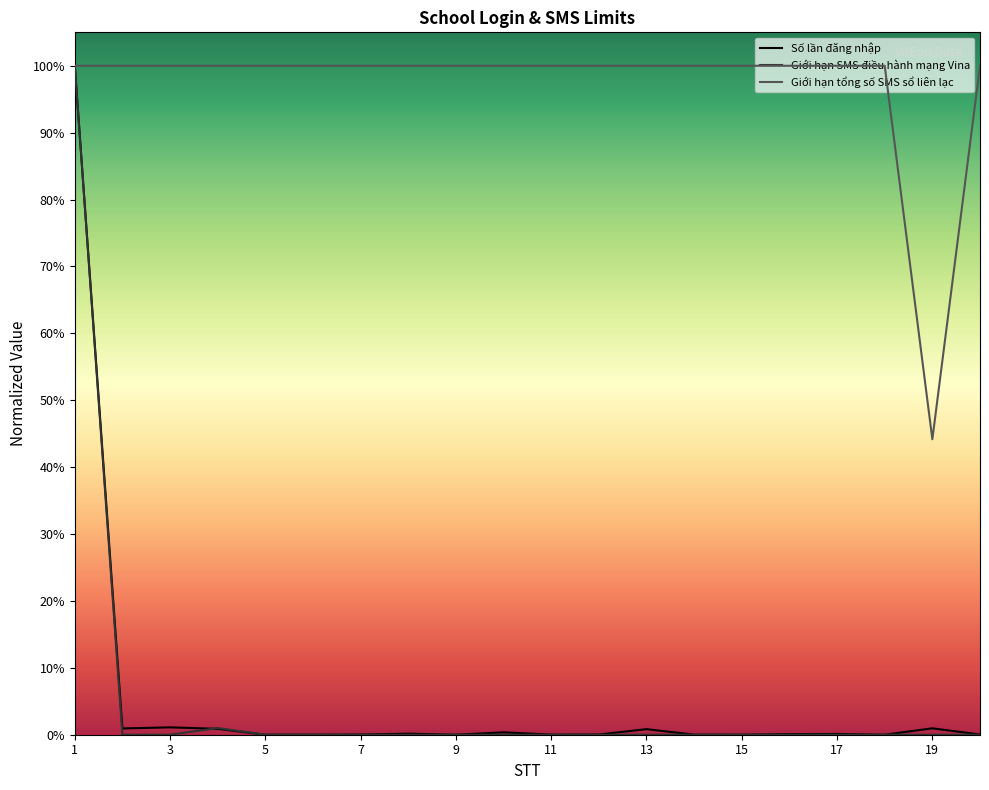

Which category has the lowest value across all series?

5